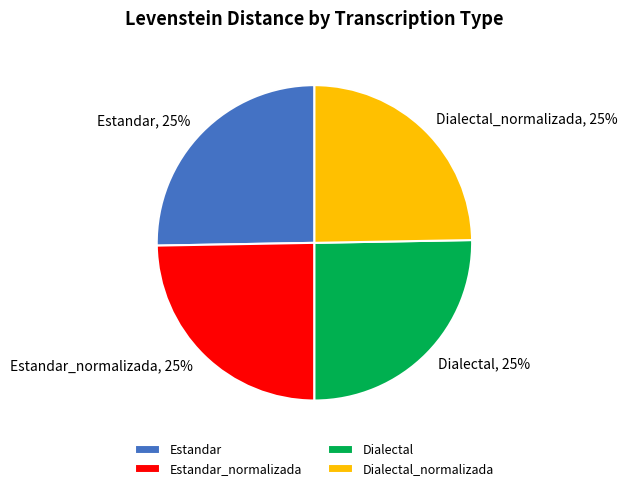

To the nearest percent, what is the combined percentage of Dialectal_normalizada and Estandar?

50%